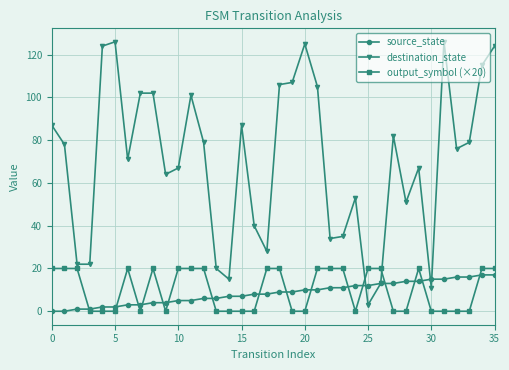

How many data points in destination_state are less than 78?

18